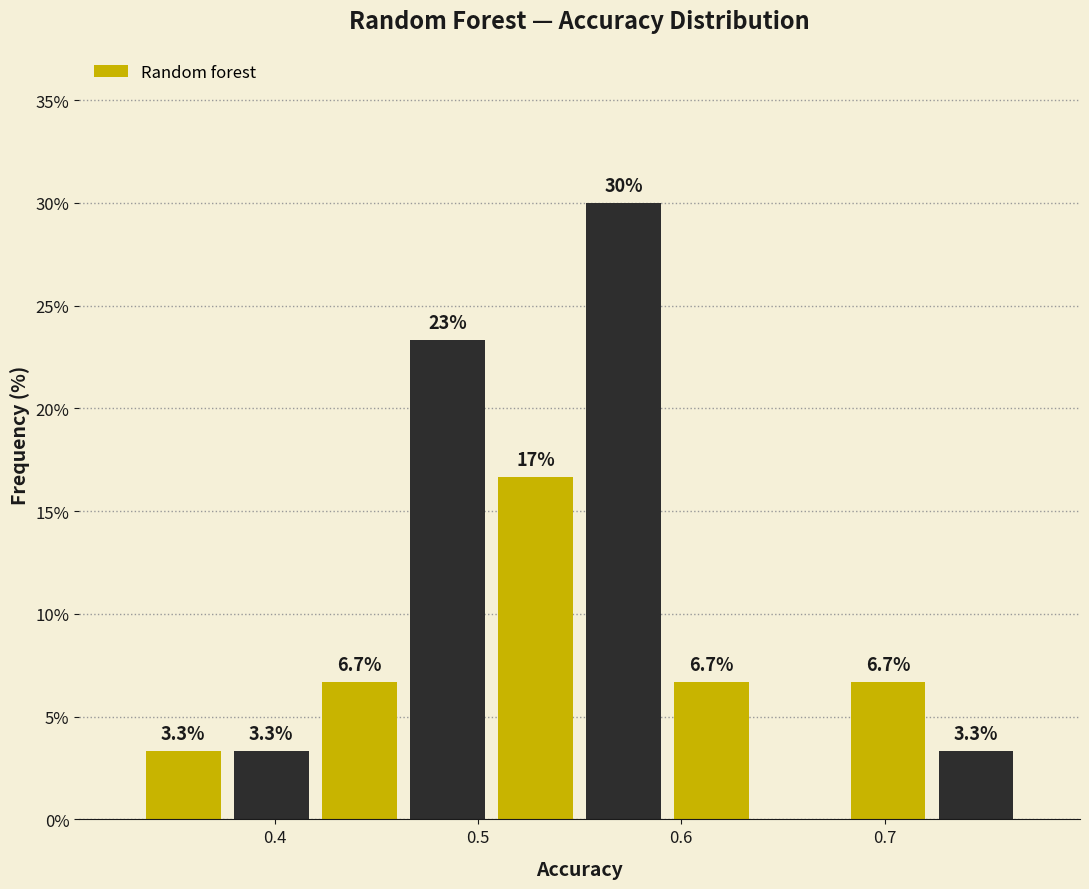

Which range on the x-axis has the tallest bar?

0.55 to 0.59